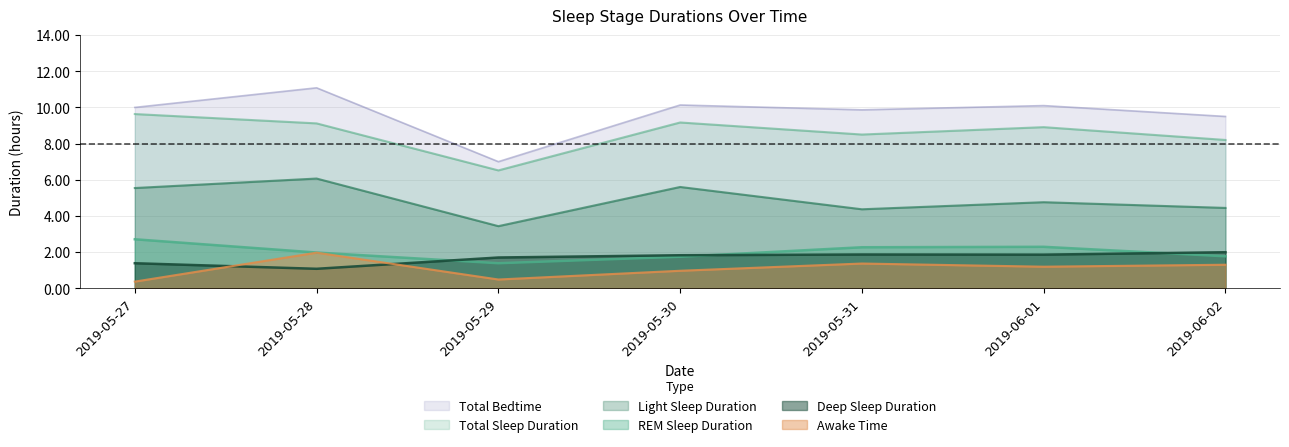

At which label does Total Sleep Duration first exceed 8?

2019-05-27